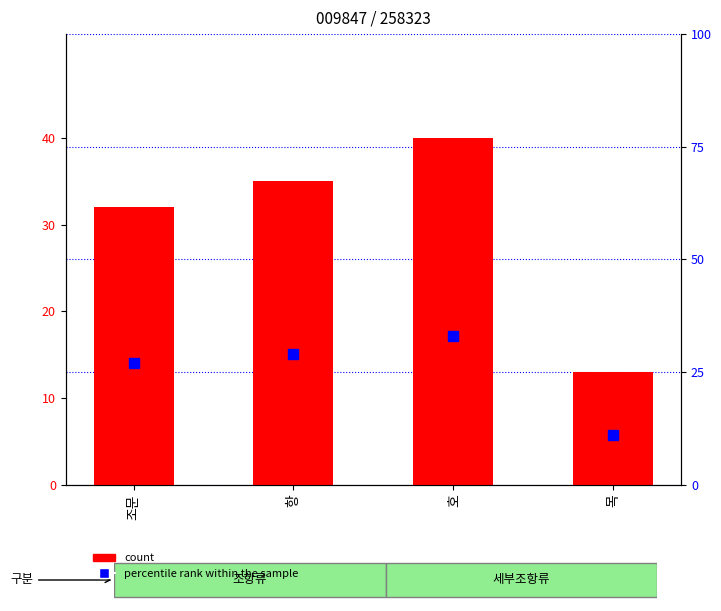

Rank the categories by count value from lowest to highest.

목, 조문, 항, 호